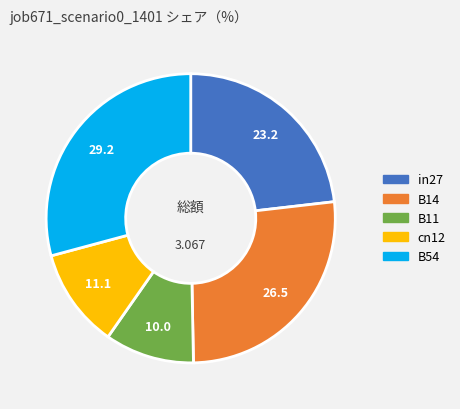

How many segments does this pie chart have?

5